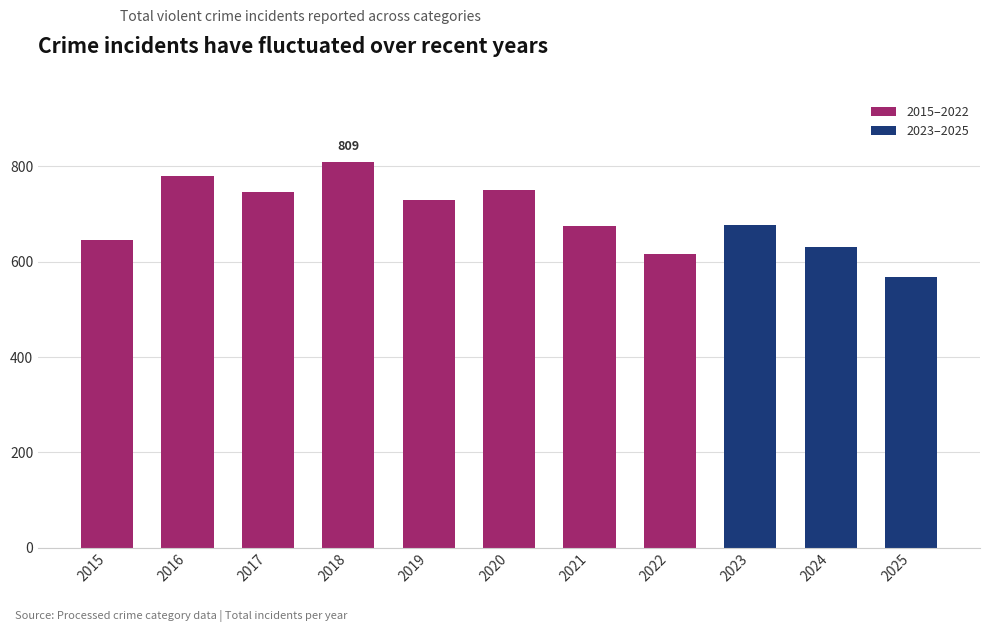

What is the sum of the values at 2018 and 2021?

1483